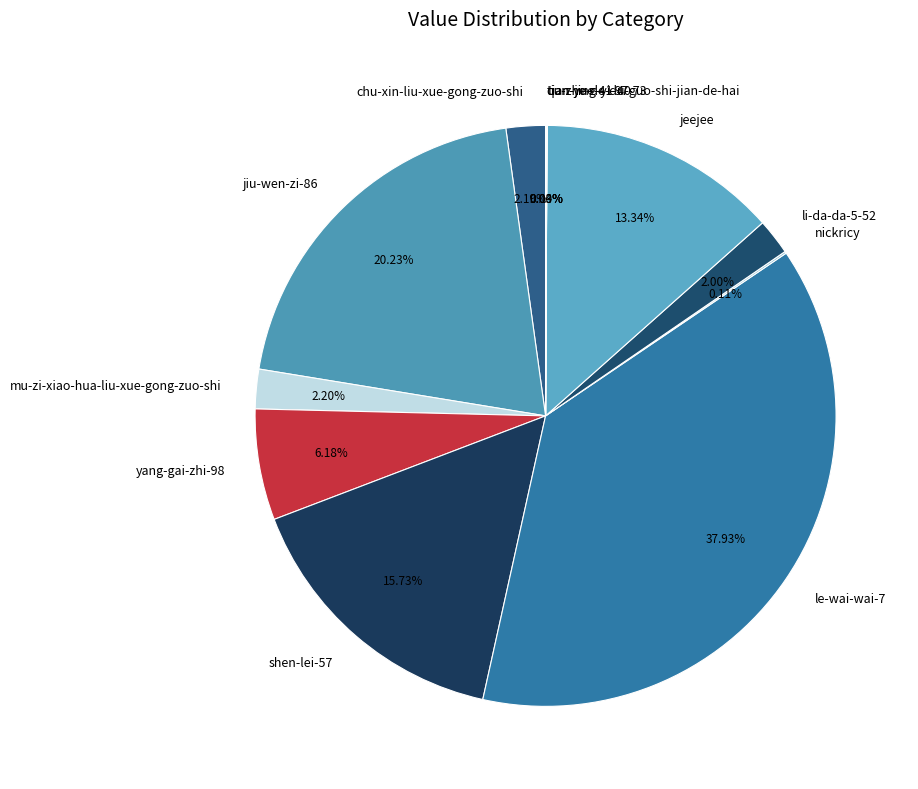

Does shen-lei-57 represent more than half of the total?

No